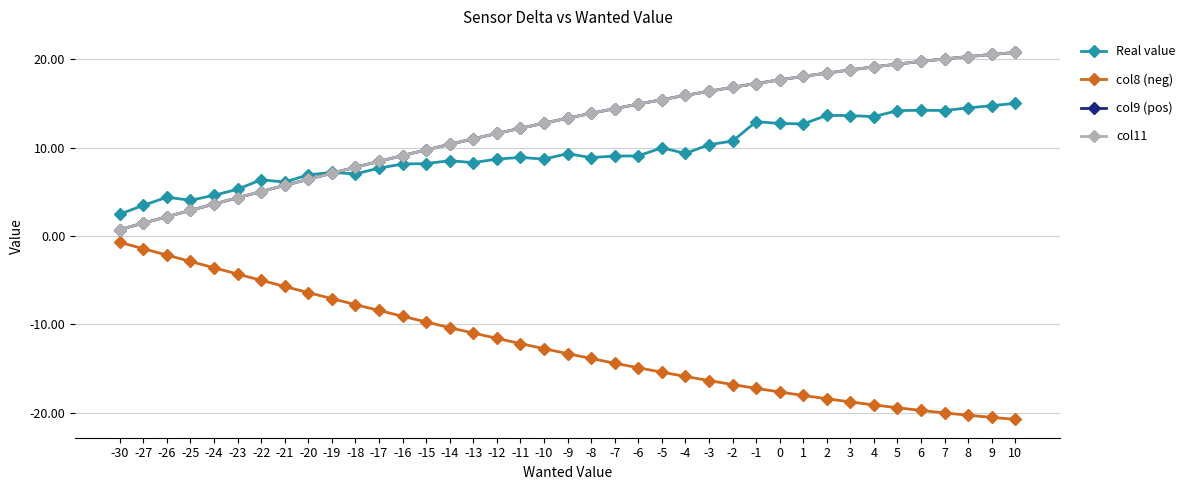

Is this an area chart (filled region under the line)?

No